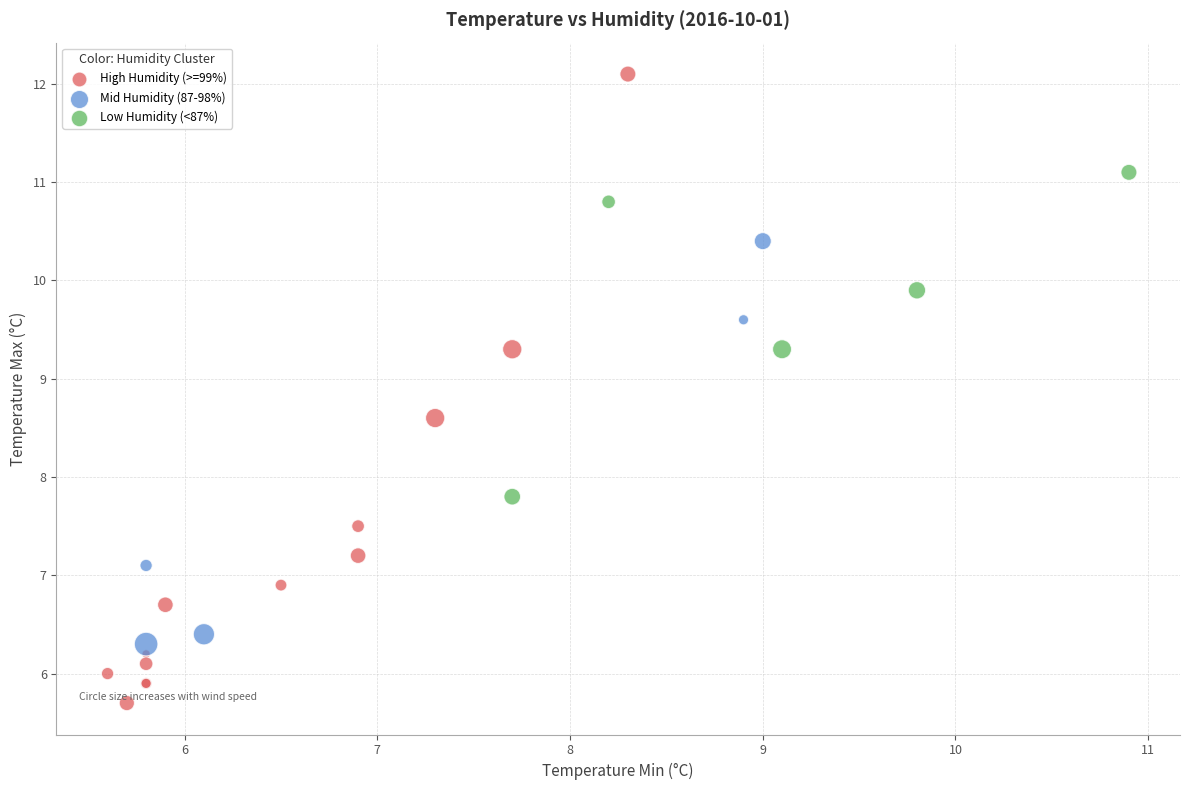

Which series has the widest spread of Y values?

High Humidity (>=99%)